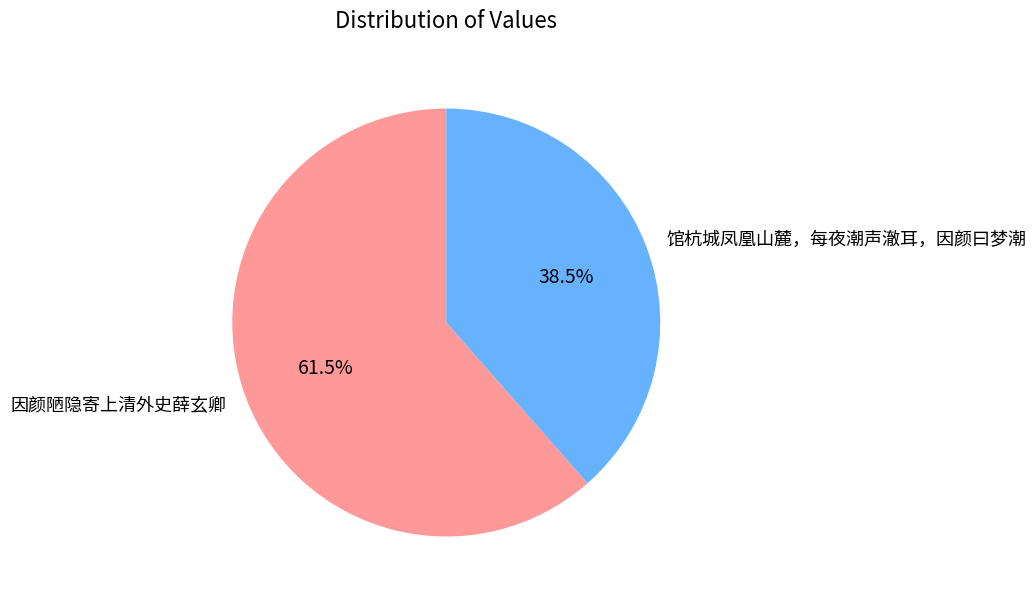

Between 因颜陋隐寄上清外史薛玄卿 and 馆杭城凤凰山麓，每夜潮声澈耳，因颜曰梦潮, which is larger?

因颜陋隐寄上清外史薛玄卿